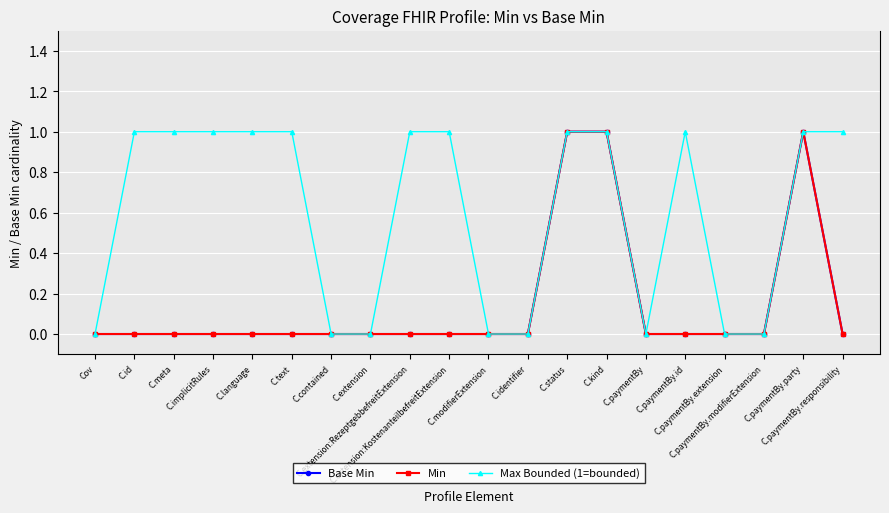

At which category does the chart reach its minimum across all series?

Cov